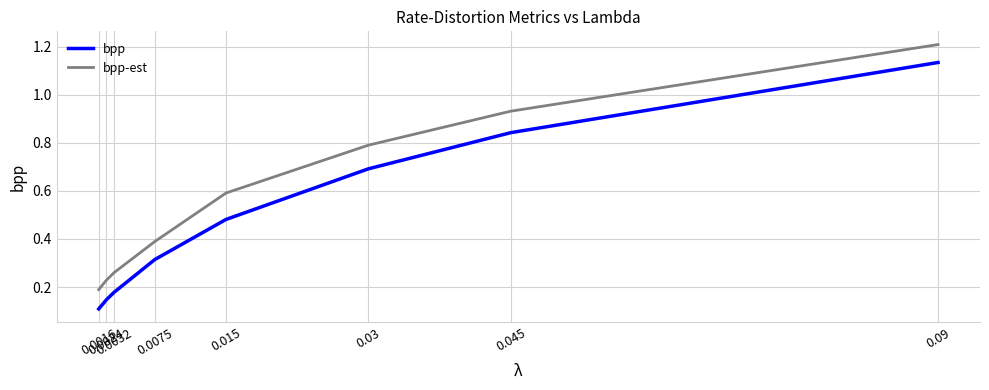

The value of bpp-est at 0.0075 is 0.4. True or false?

True